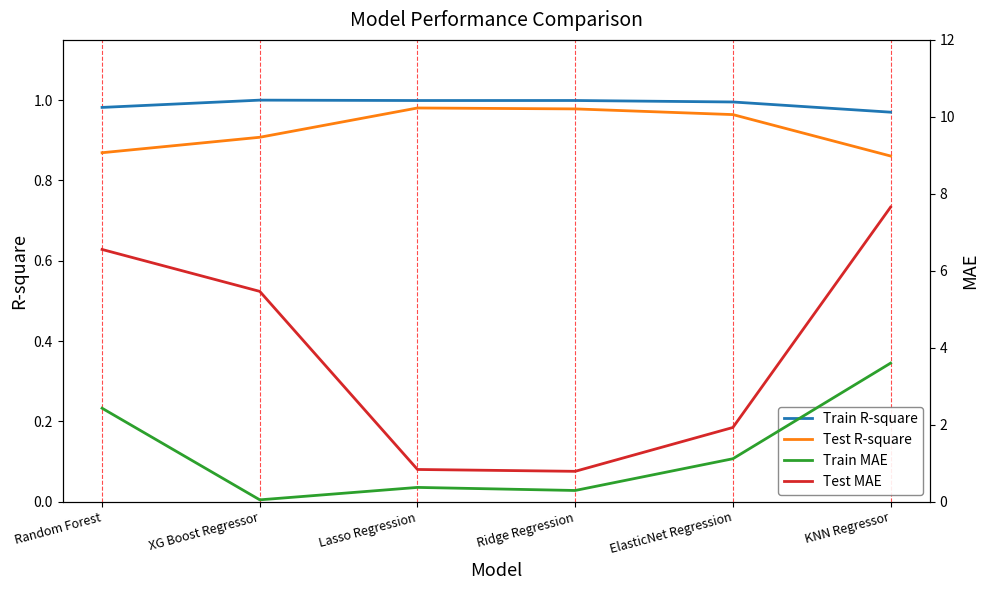

At XG Boost Regressor, list the series in order from smallest to largest.

Train MAE, Test R-square, Train R-square, Test MAE